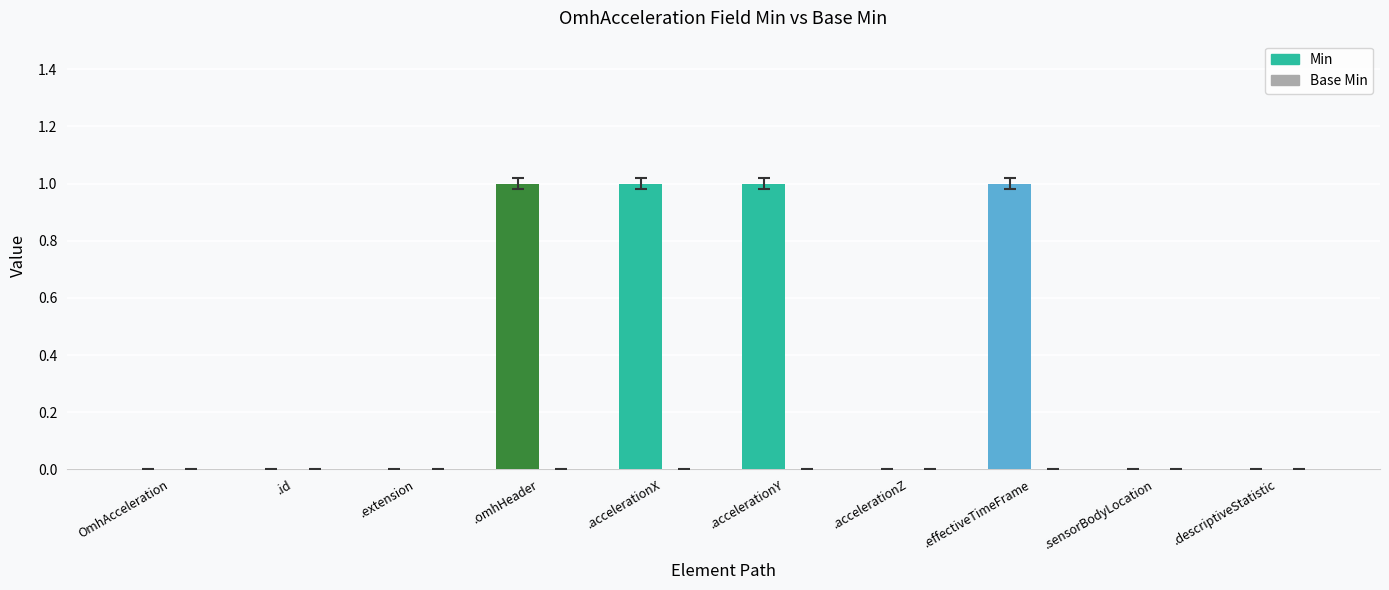

Is the value of Base Min at OmhAcceleration.accelerationX greater than the value of Min at OmhAcceleration.id?

No